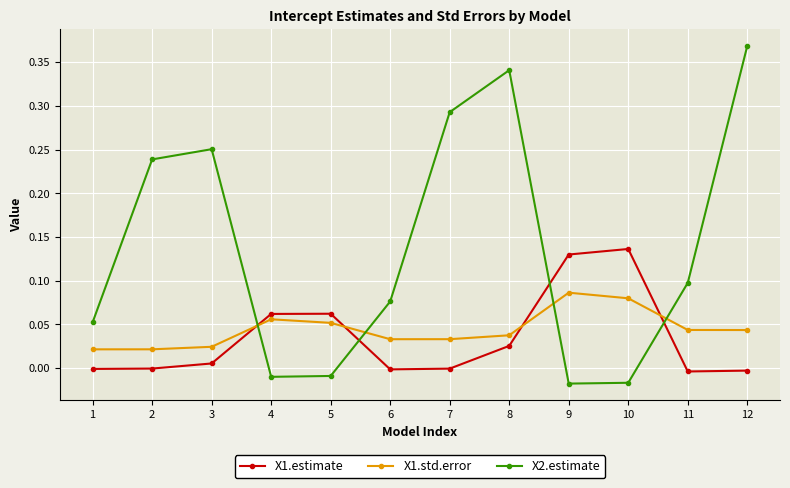

Which category has the highest value across all series?

12